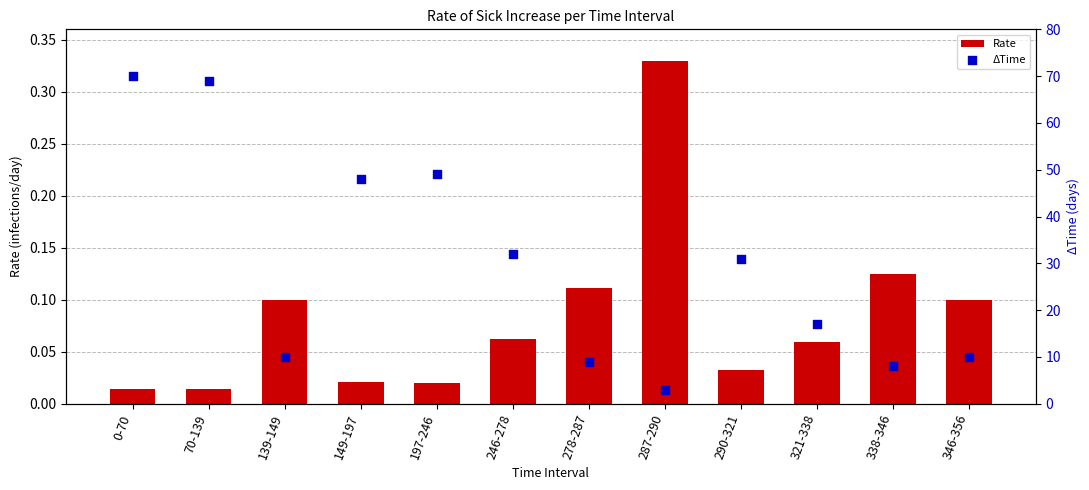

What is the total value across all series at 278-287?

9.1